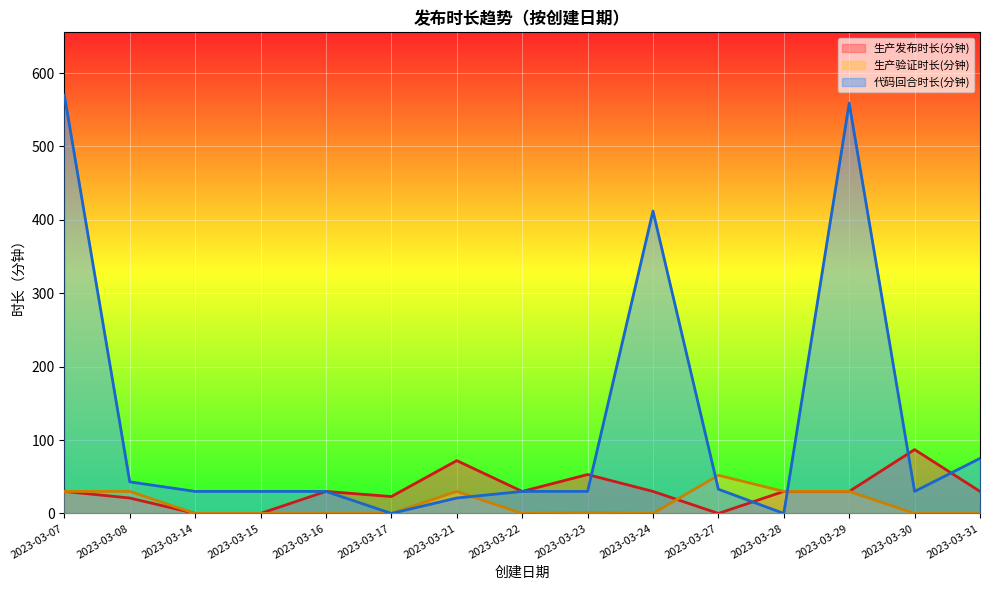

Where is 生产发布时长(分钟) nearest to the value 43?

2023-03-23